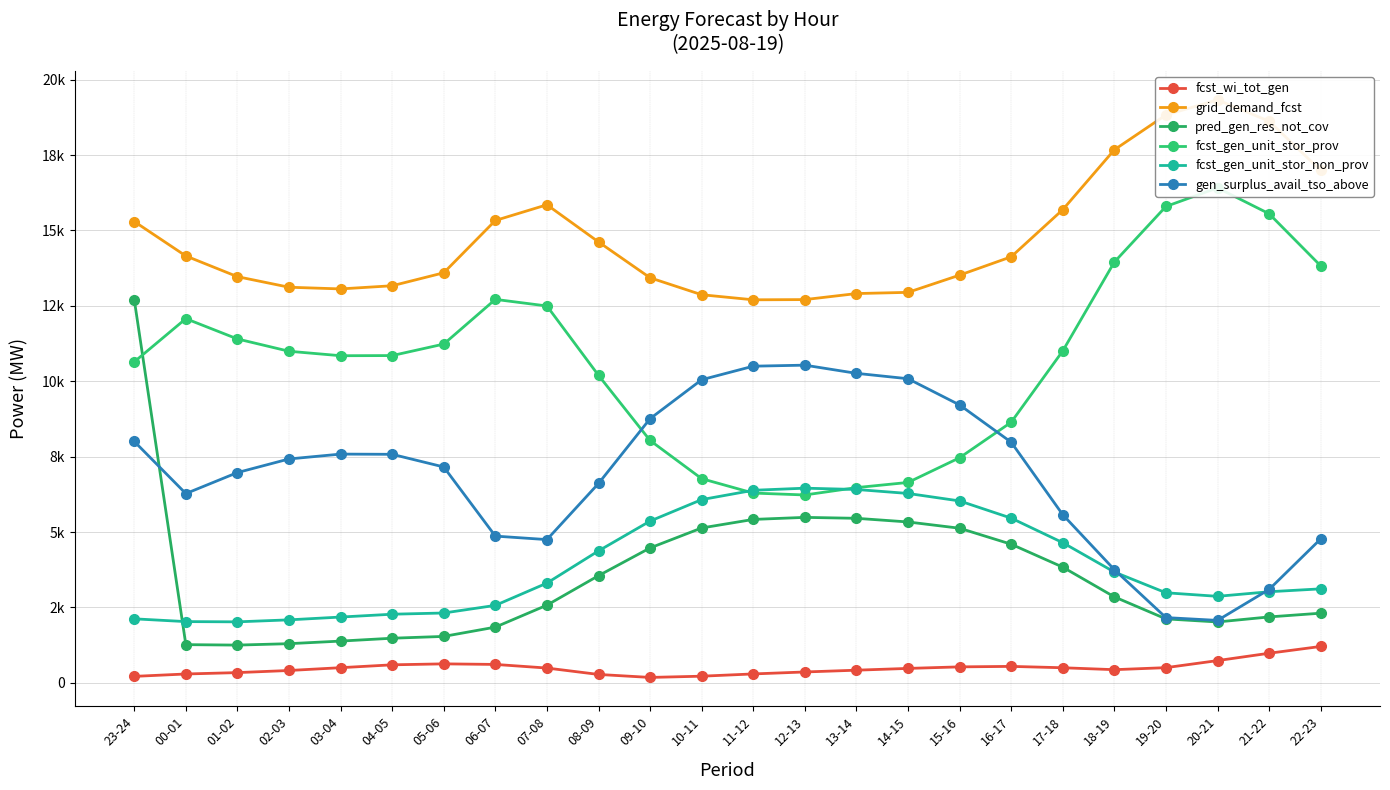

What is the sum of the fcst_gen_unit_stor_prov values at 11-12 and 17-18?

17295